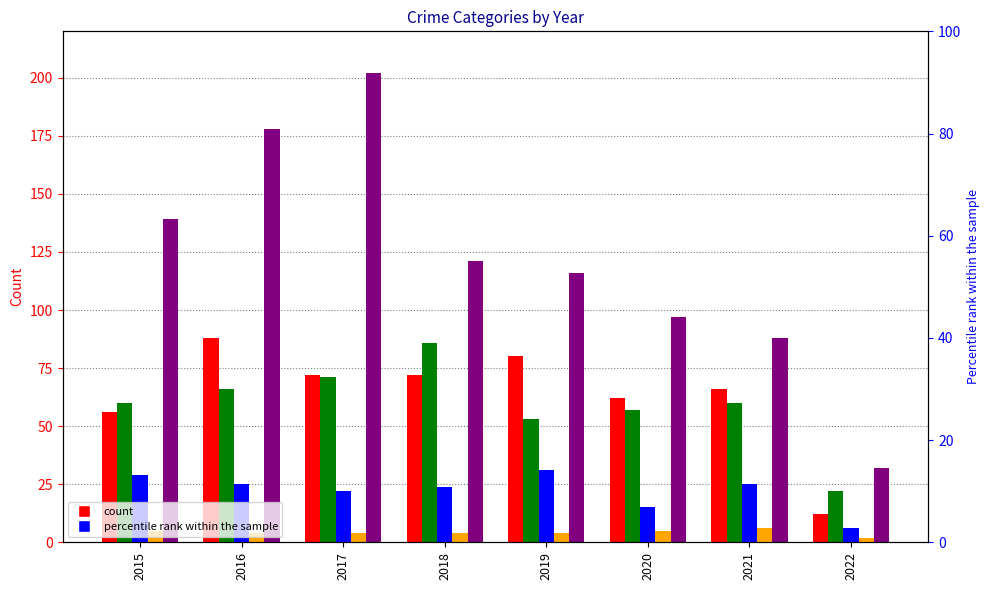

At which category is the sum across all series the highest?

2017